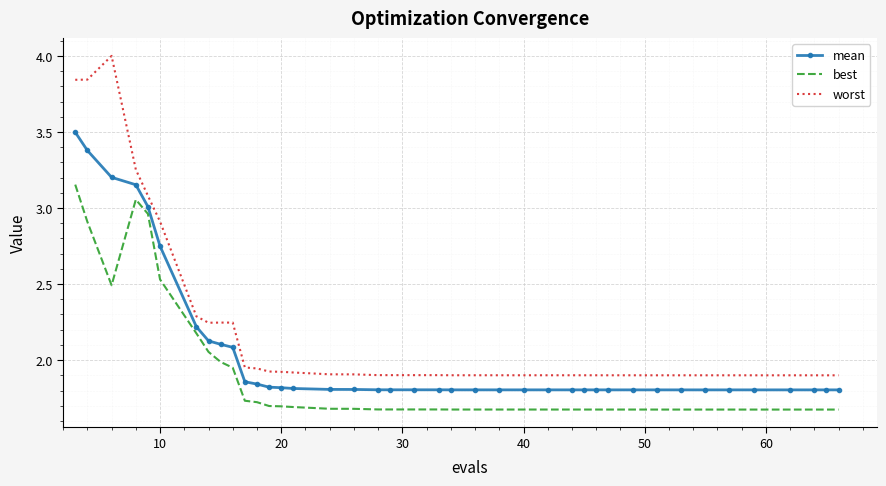

Which series has the largest total across all categories?

worst